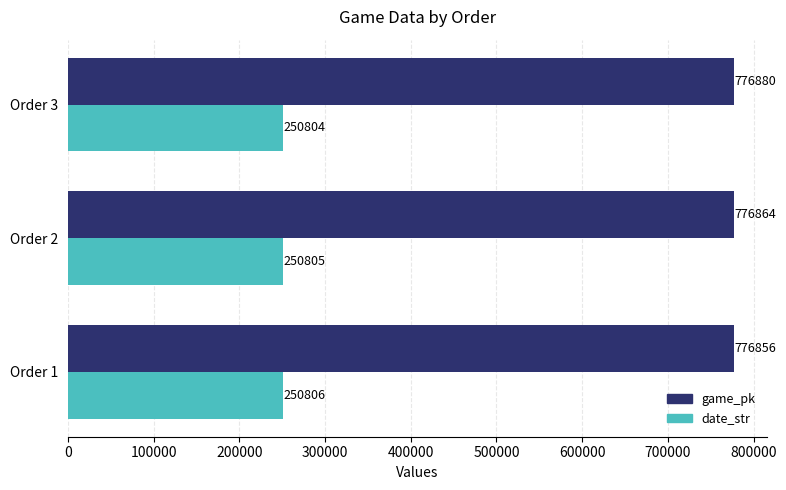

What are all the series names shown in the legend?

game_pk, date_str